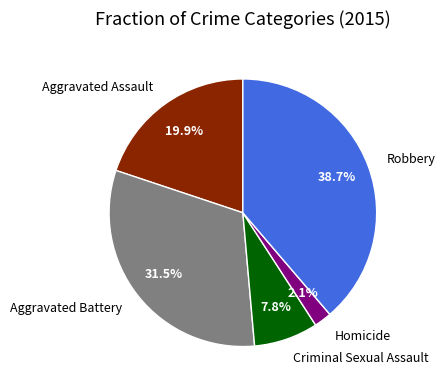

To the nearest percent, what is the difference between the largest and smallest slice percentages?

37%